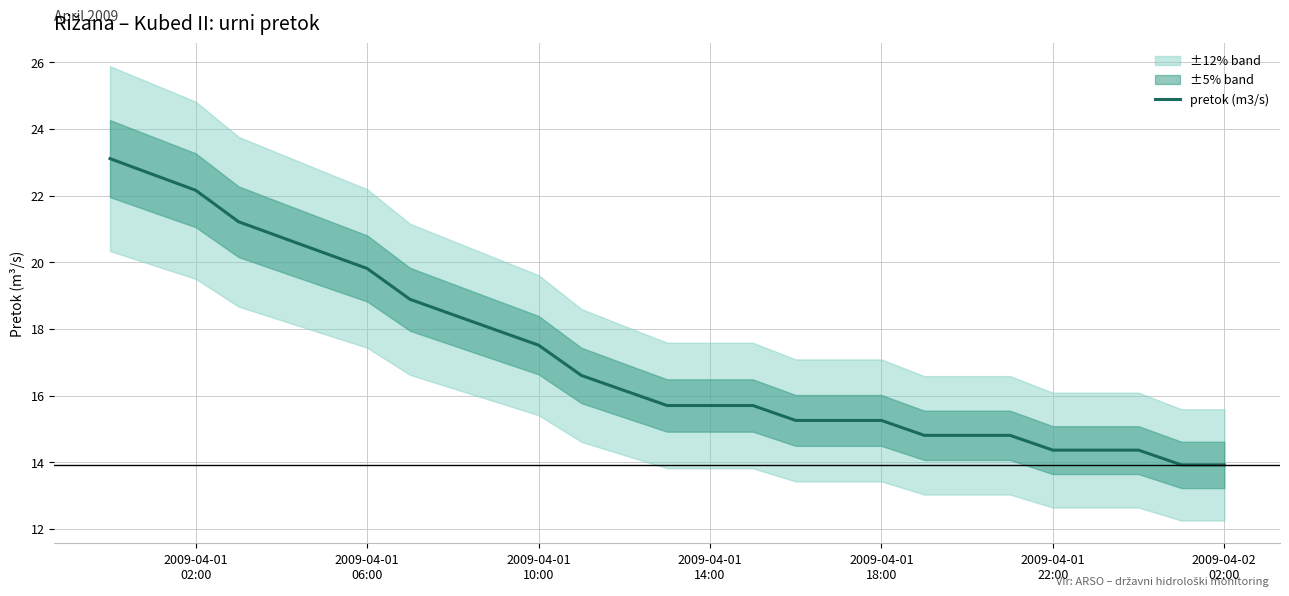

Reading left to right, transcribe all the data shown in this chart.

23.1	22.6	22.2	21.2	20.7	20.3	19.8	18.9	18.4	18.0	17.5	16.6	16.2	15.7	15.7	15.7	15.3	15.3	15.3	14.8	14.8	14.8	14.4	14.4	14.4	13.9	13.9